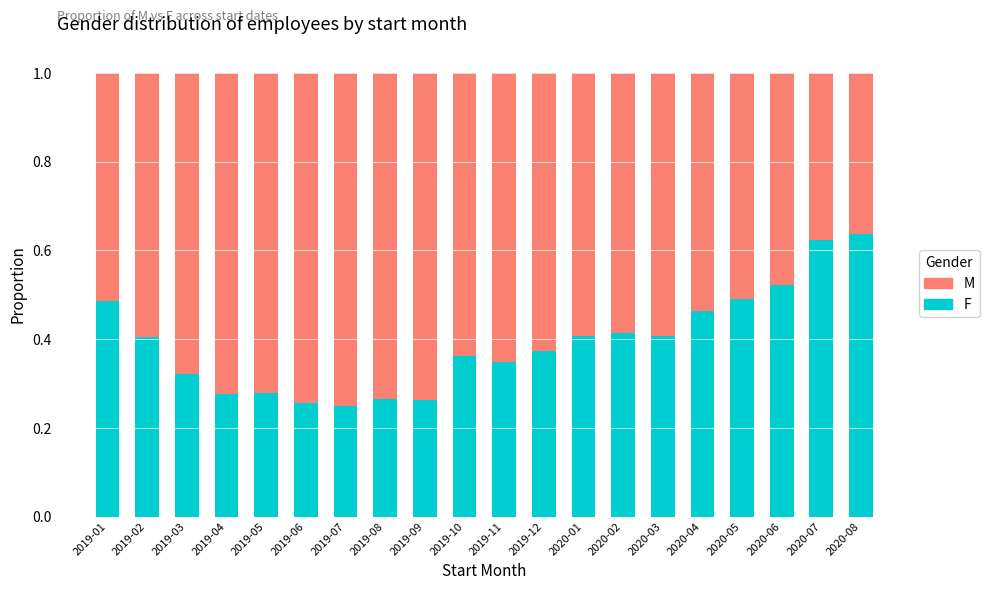

True or false: F has a value of 0.4 at 2019-10.

True